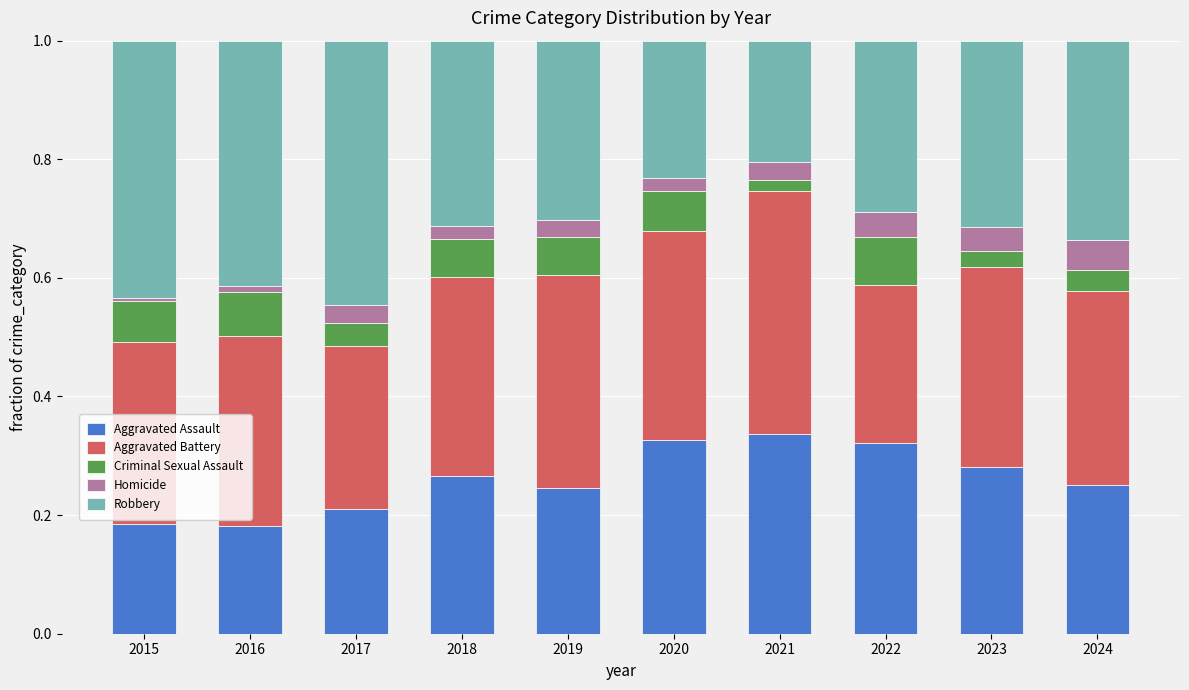

What is the sum of the Aggravated Assault values at 2018 and 2017?

0.5